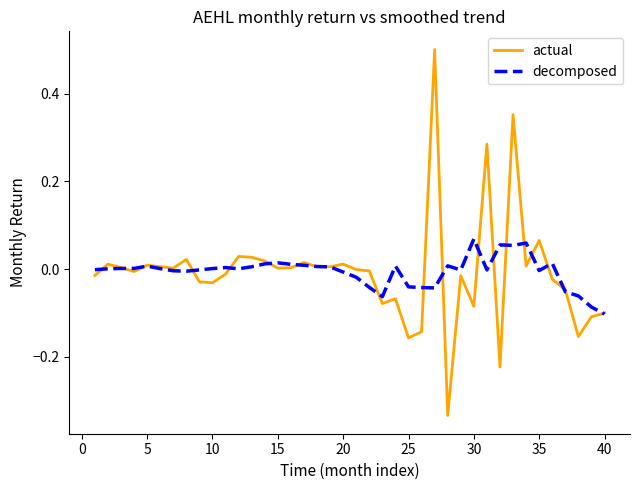

True or false: decomposed and actual cross at least once.

True